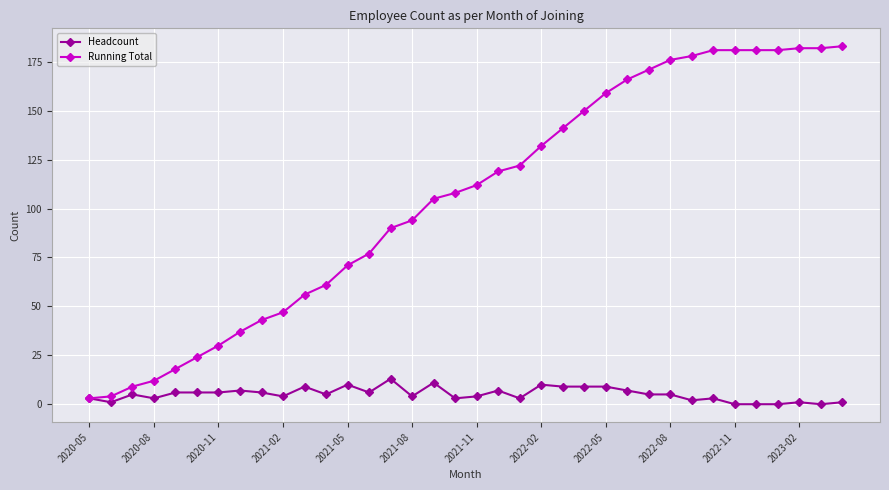

True or false: Headcount has more than 2 interior local peaks.

True